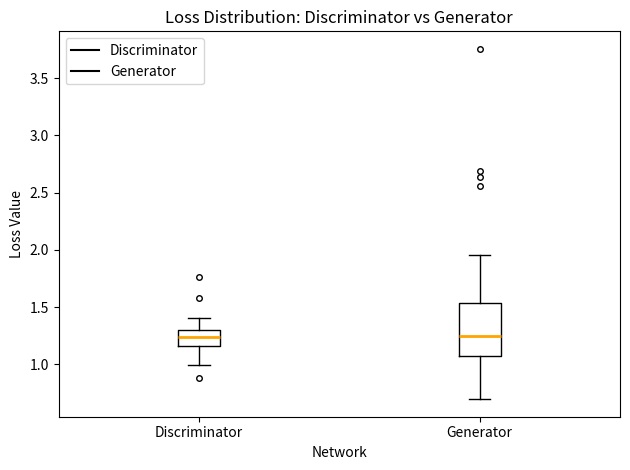

Comparing the boxes themselves (not the whiskers), which one is the tallest?

Generator